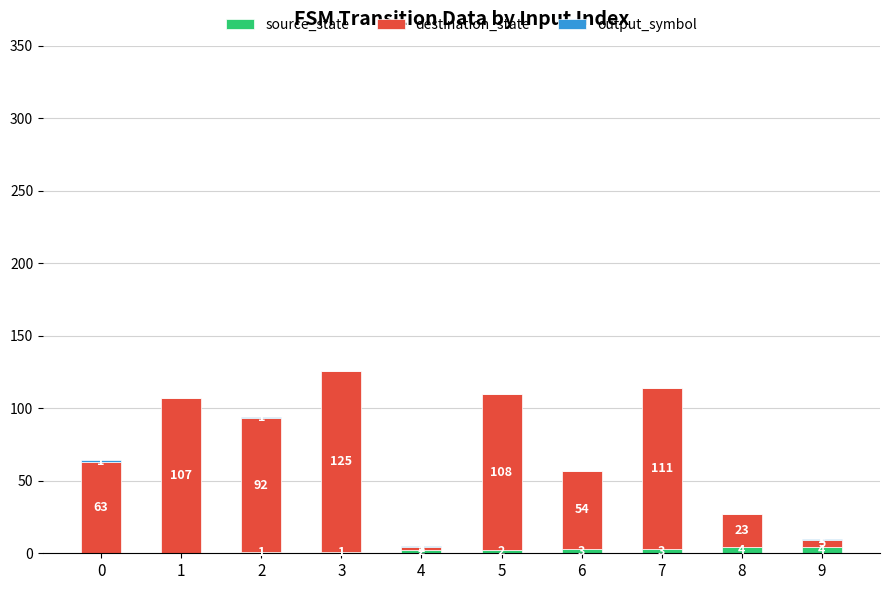

How many distinct data groups are displayed?

3